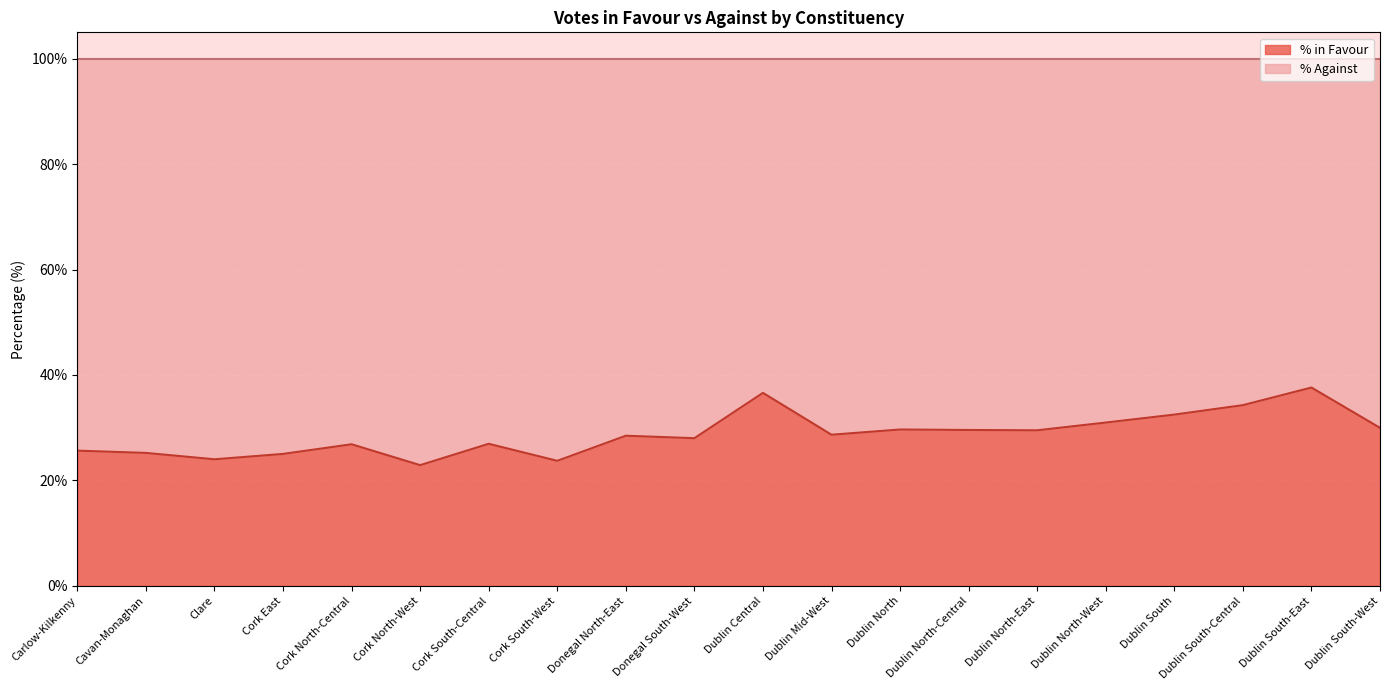

Reading left to right, transcribe all the data shown in this chart.

25.6	25.2	24.0	25.0	26.9	22.9	26.9	23.7	28.5	28.0	36.6	28.7	29.7	29.6	29.5	31.0	32.5	34.3	37.6	30.0